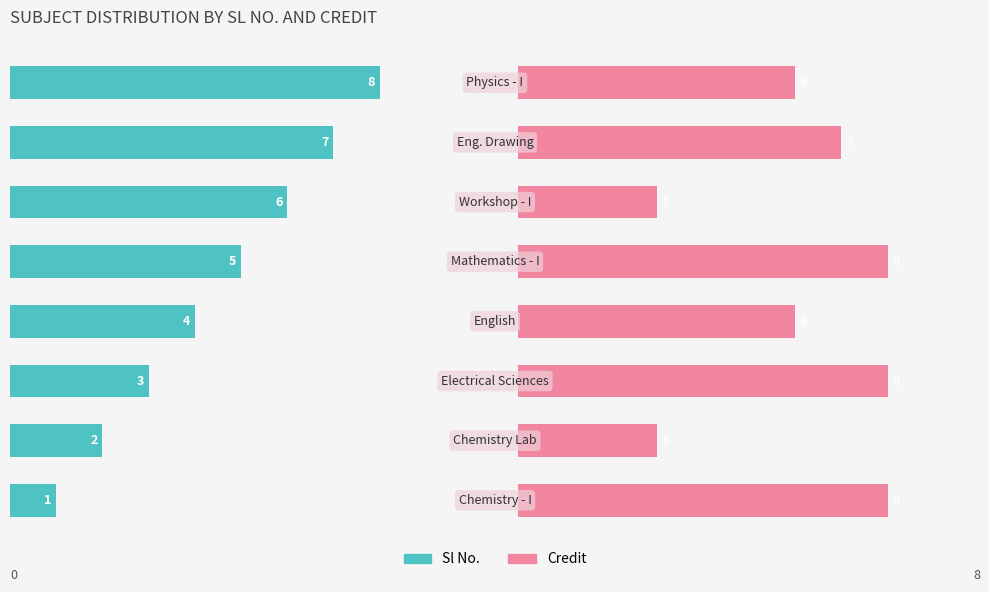

The value of Sl No. at 2 is 5. True or false?

False